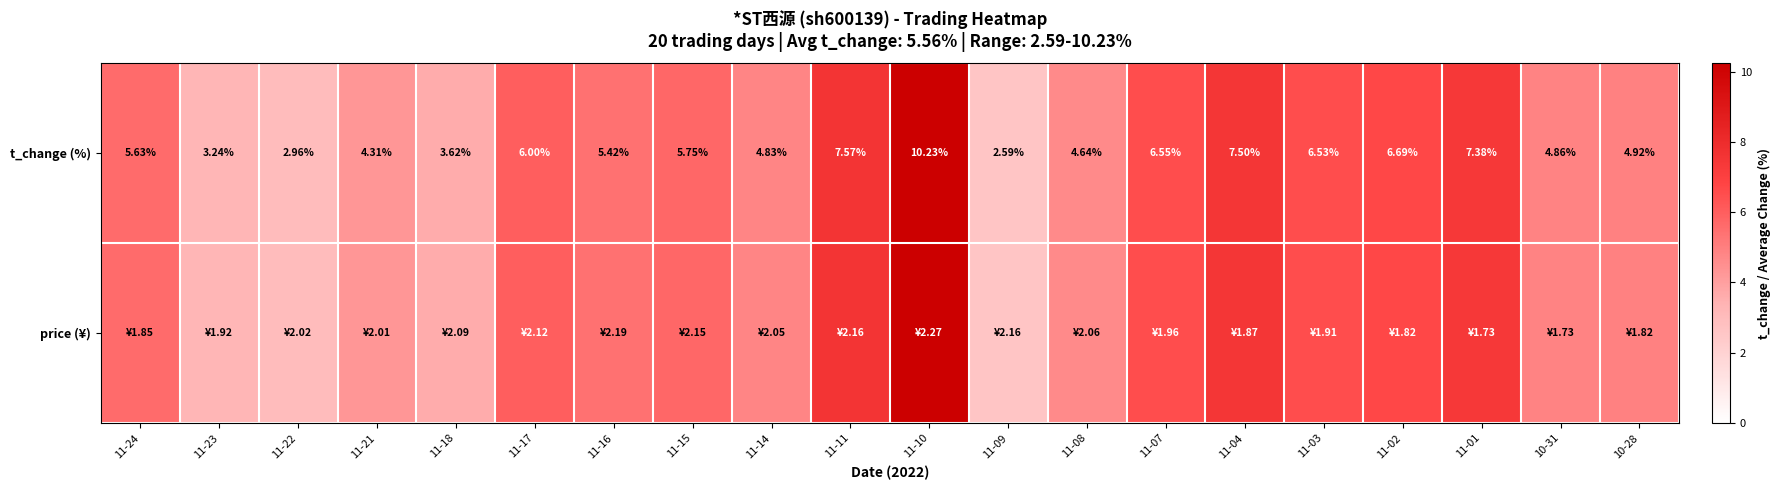

Which category has the lowest value in the t_change (%) series?

11-09